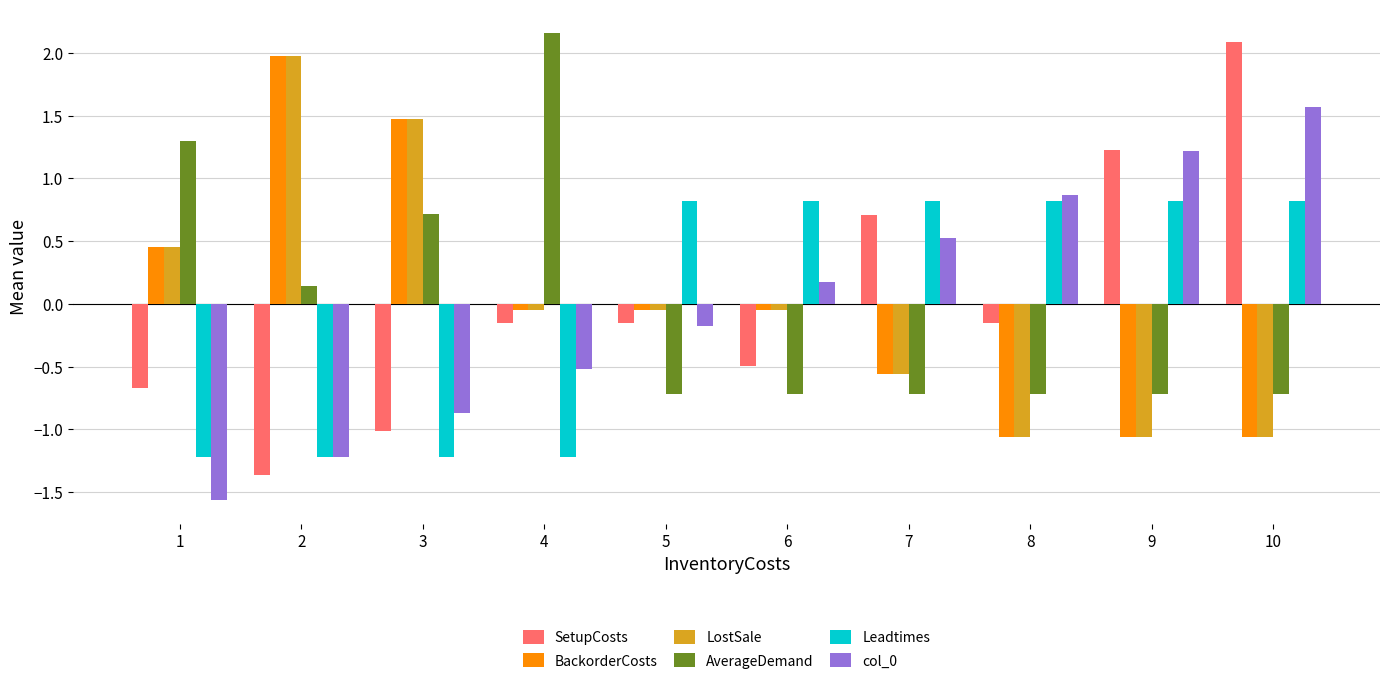

What is the total value across all series at 1?

-1.3